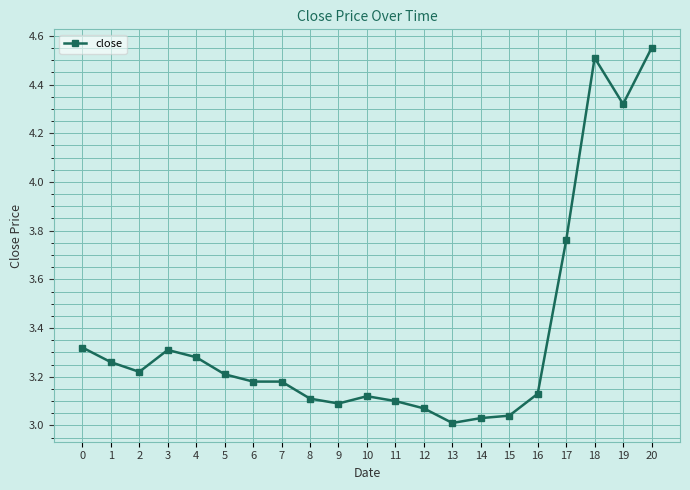

What is the average value?

3.4